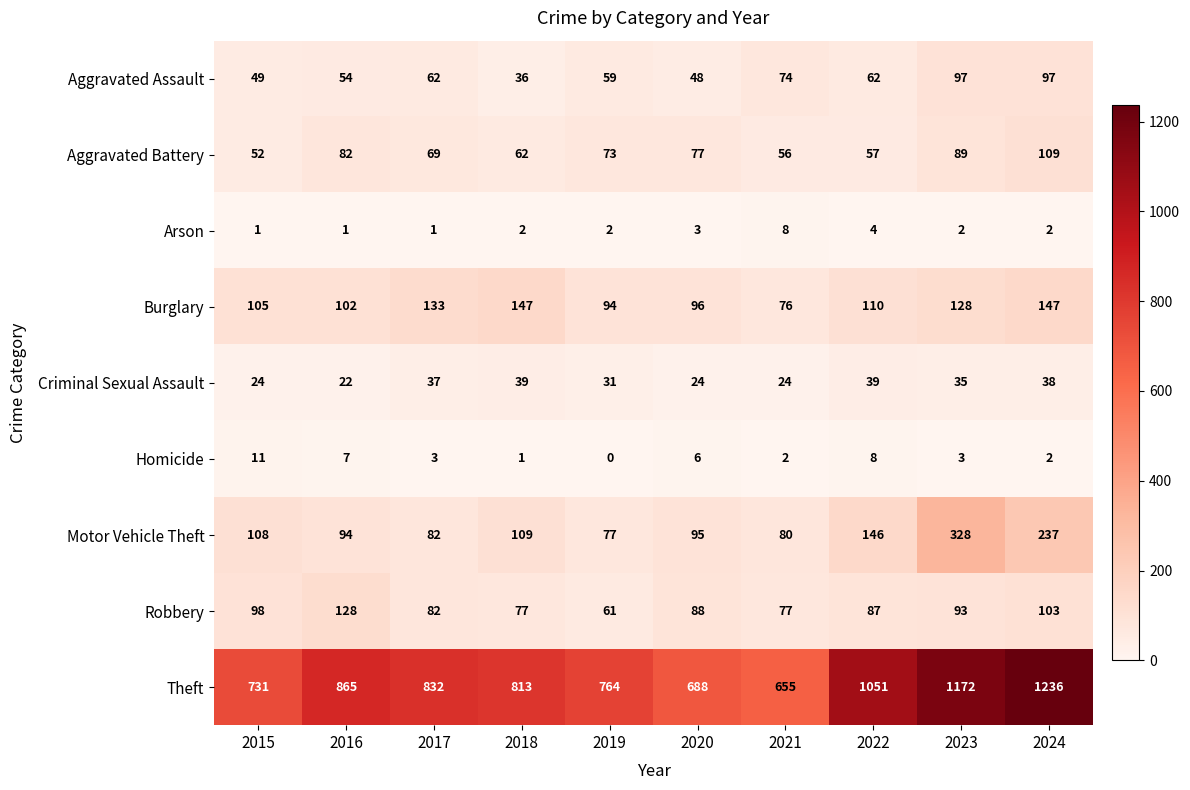

What is the minimum value for Theft?

655